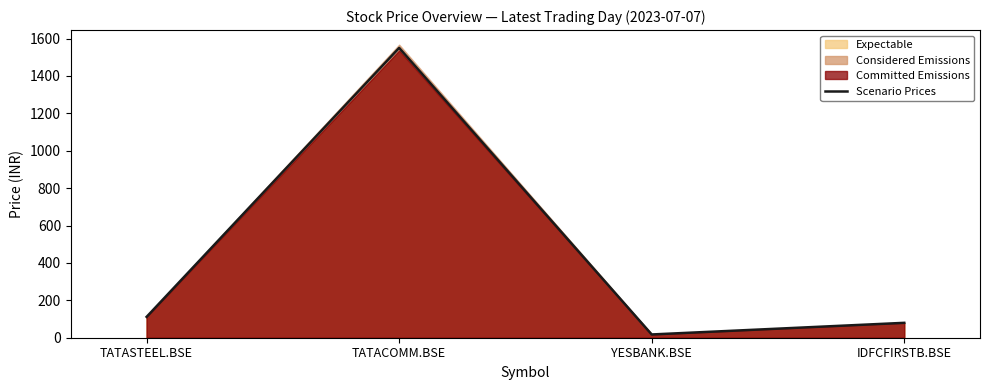

How many interior local peaks (higher than both neighbors) does the data have?

1